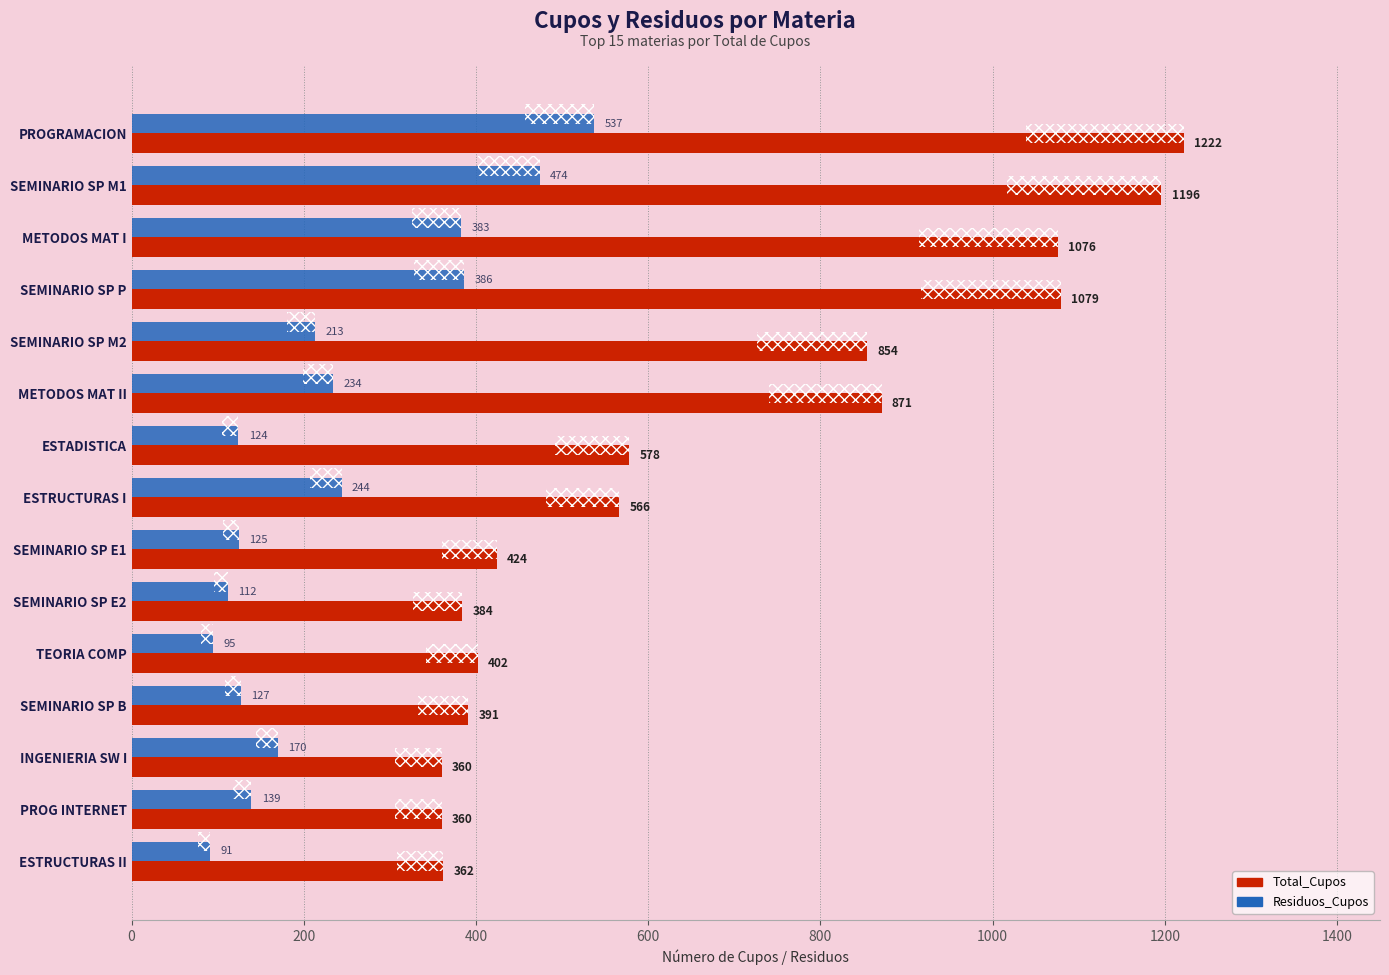

Is it true that Total_Cupos equals 384 at SEMINARIO SP E2?

True